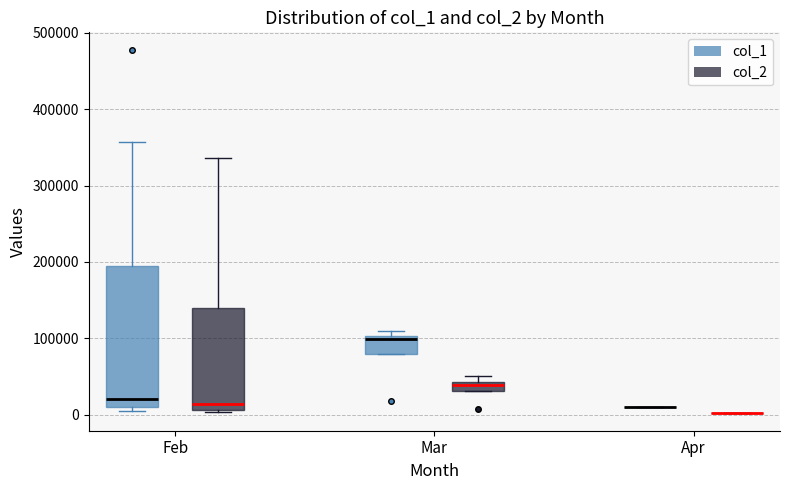

Where is the lower edge of the box for Mar (col_1) on the y-axis? The values are not printed on the chart, so give them approximately, as read against the axis.

80000